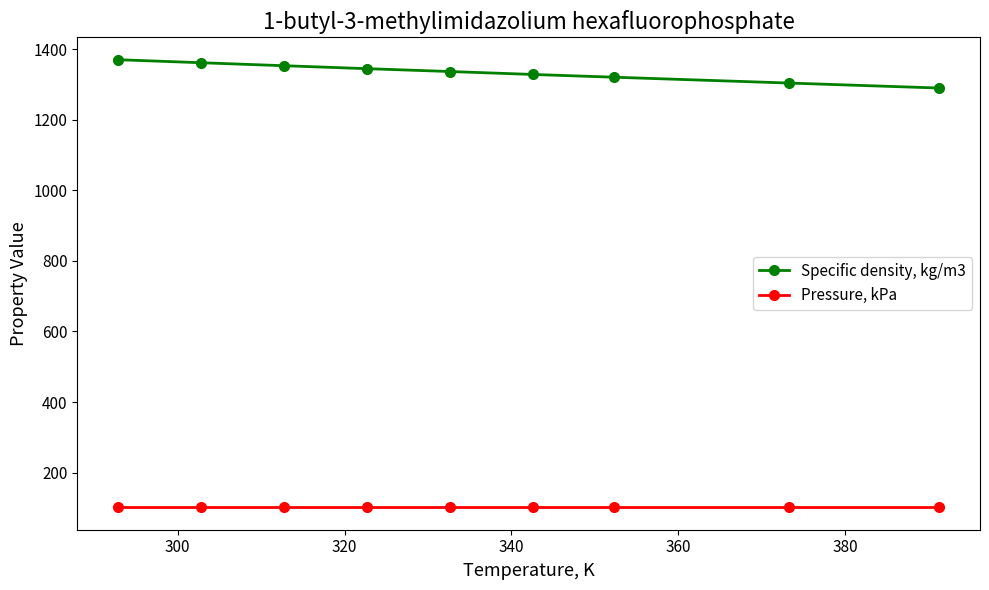

True or false: Pressure, kPa and Specific density, kg/m3 cross at least once.

False